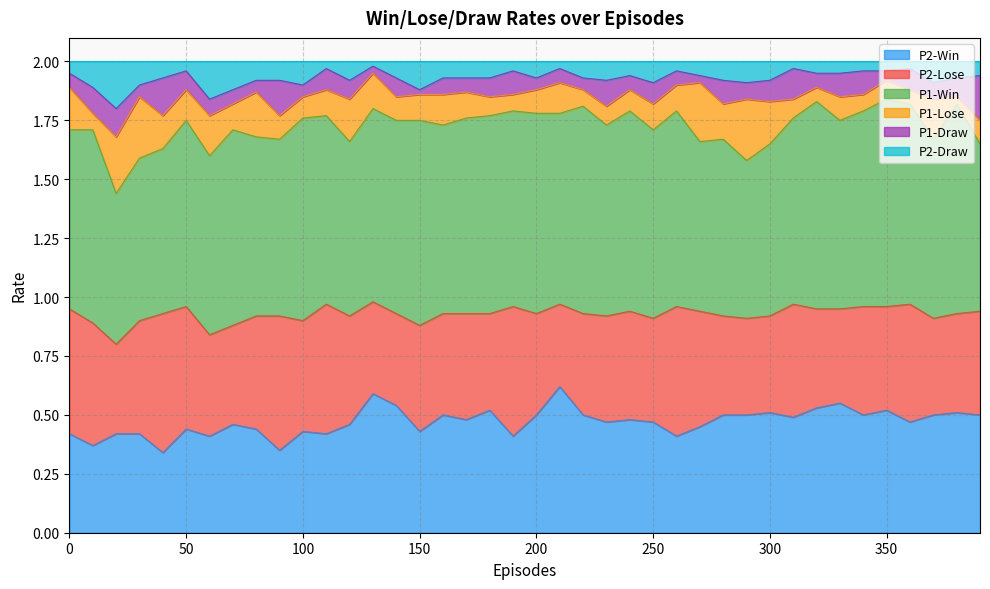

True or false: P1-Draw has more than 0 points higher than both neighbors.

True